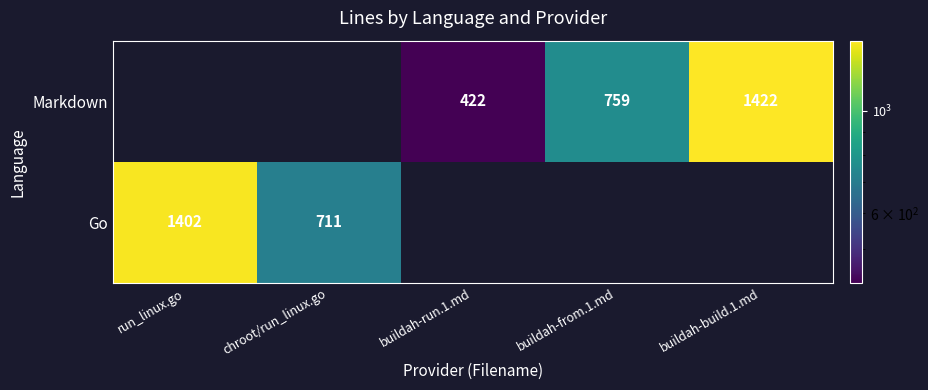

Which has a higher value, chroot/run_linux.go or run_linux.go?

run_linux.go